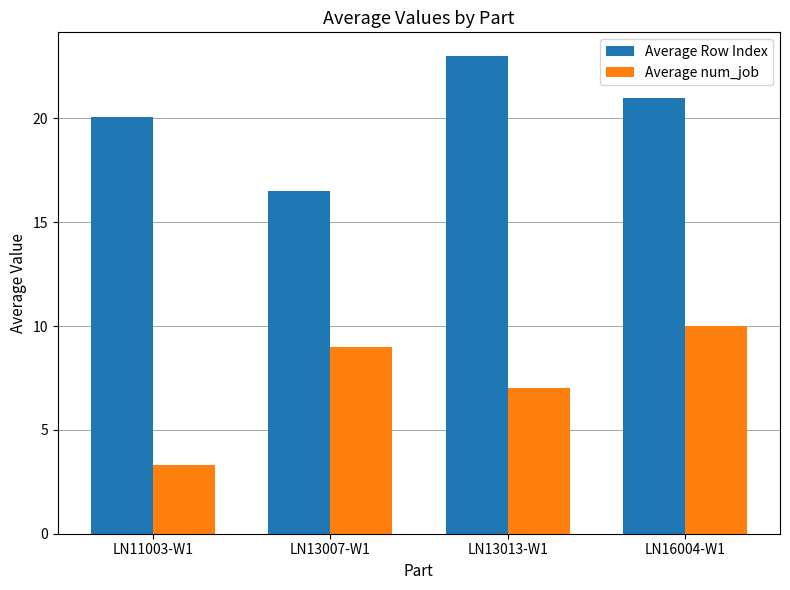

Is it true that Average Row Index equals 21.0 at LN16004-W1?

True